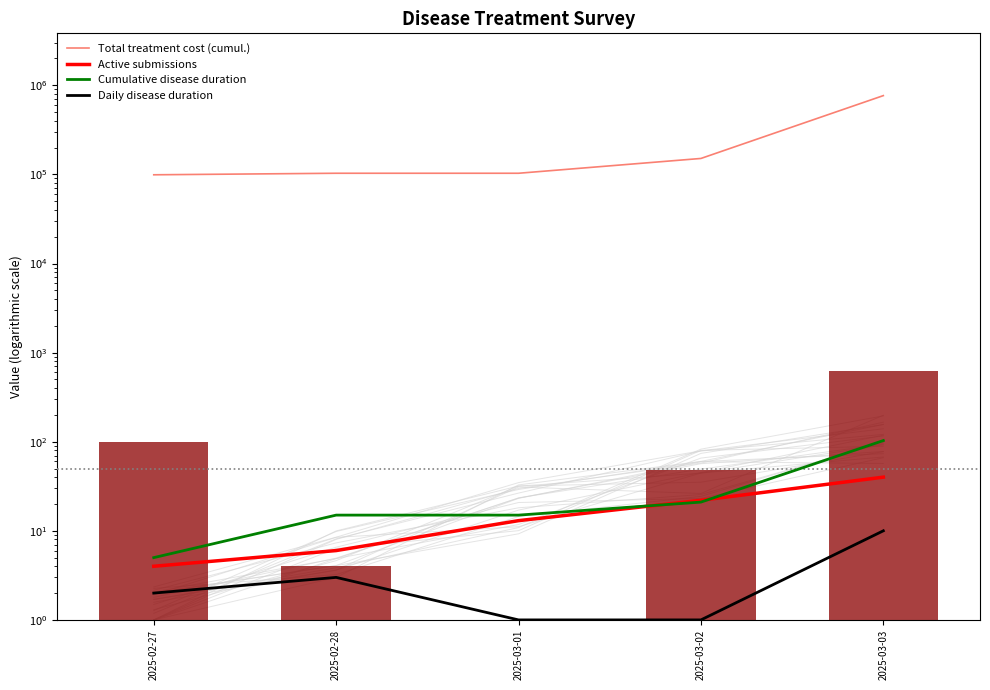

How many bars are there in each group?

4